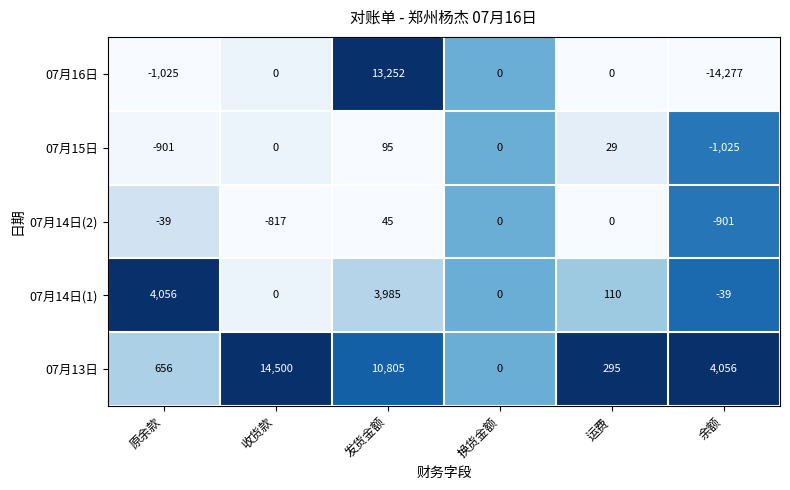

Which series changed the most between 收货款 and 换货金额?

07月13日